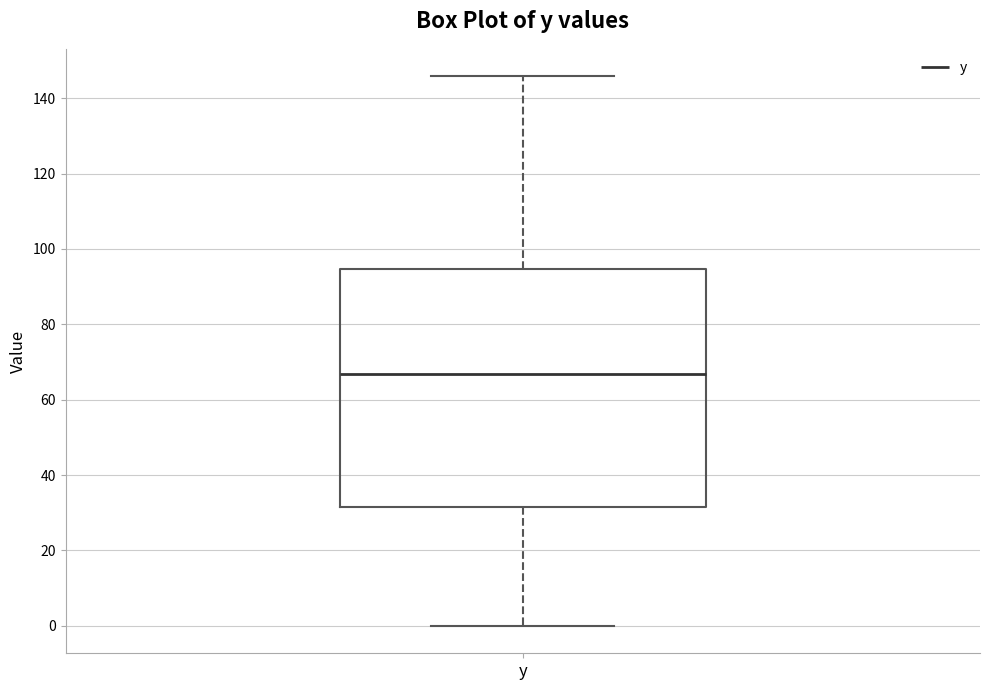

Transcribe this box plot: give where the median line is, the range the box spans, and where the two whiskers end, as read against the y-axis. The values are not printed on the chart, so give them approximately, as read against the axis.

median 66, box 32 to 94, whiskers 0 to 146